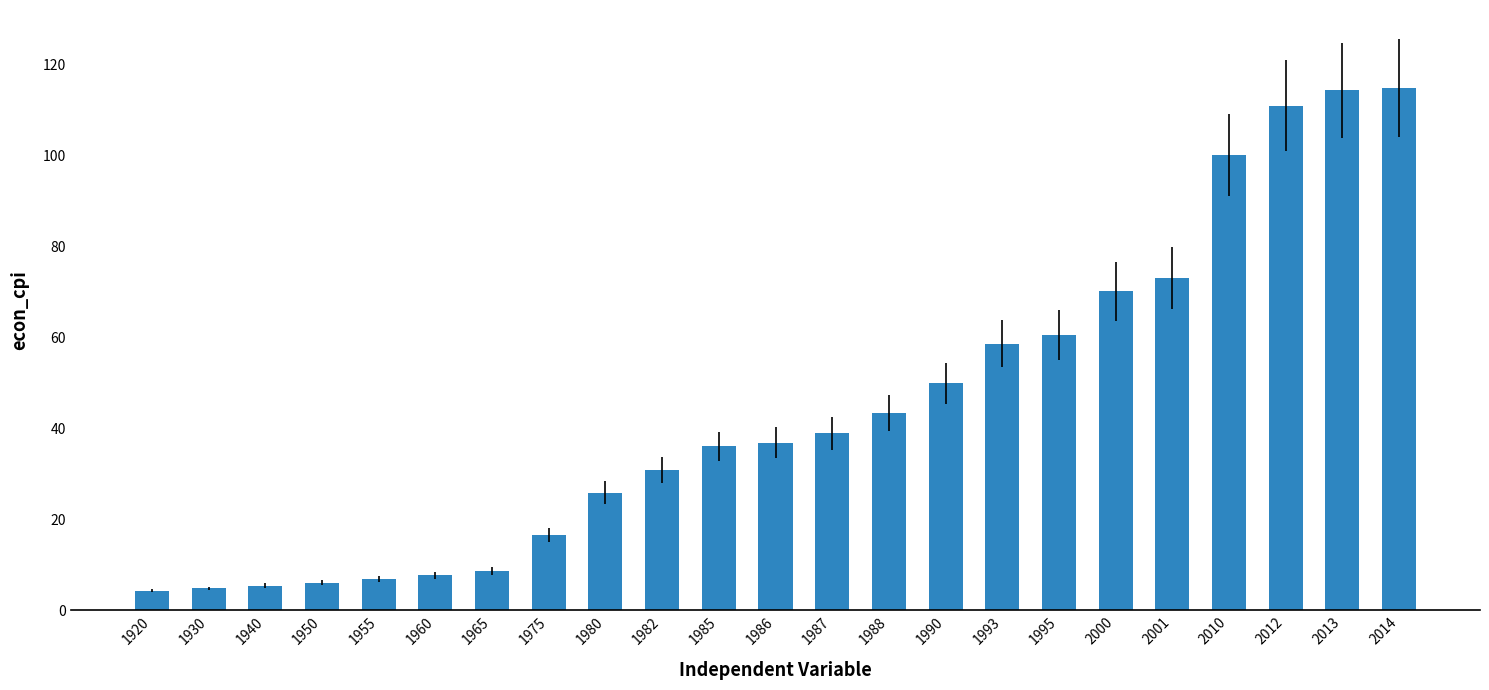

The value at 1988 is 64.5. True or false?

False